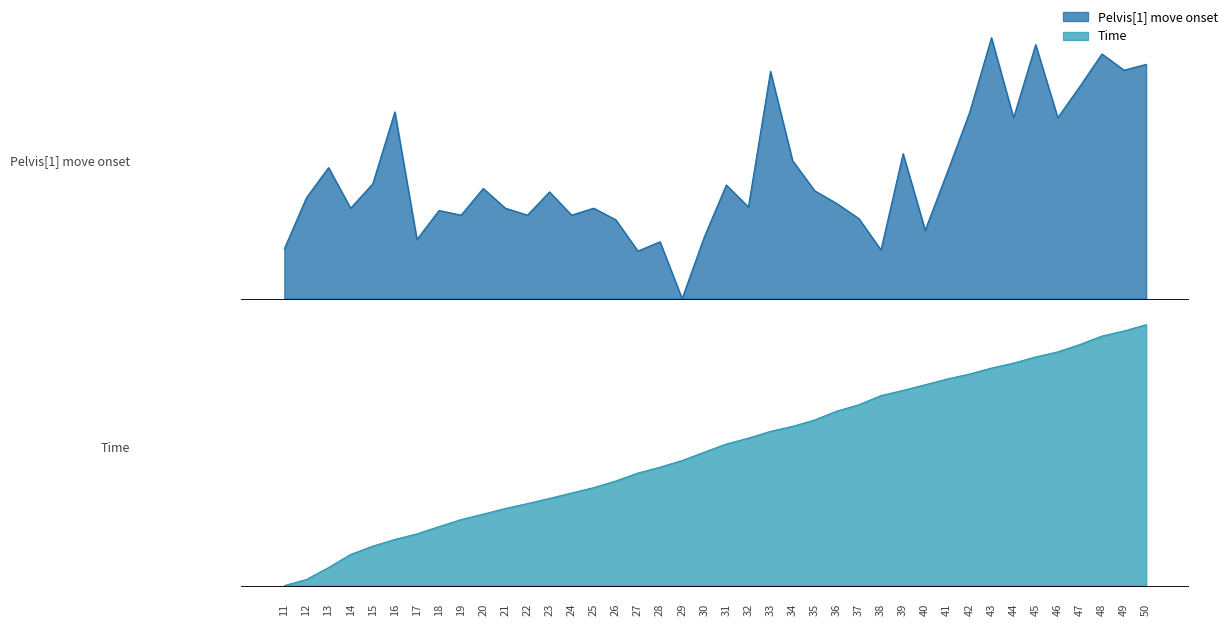

Reading left to right, list all the values displayed in this chart.

Pelvis[1] move onset: 0.2	0.4	0.5	0.3	0.4	0.7	0.2	0.3	0.3	0.4	0.3	0.3	0.4	0.3	0.3	0.3	0.2	0.2	0.0	0.2	0.4	0.4	0.9	0.5	0.4	0.4	0.3	0.2	0.6	0.3	0.5	0.7	1.0	0.7	1.0	0.7	0.8	0.9	0.9	0.9
Time: 0.0	0.0	0.1	0.1	0.2	0.2	0.2	0.2	0.3	0.3	0.3	0.3	0.3	0.4	0.4	0.4	0.4	0.5	0.5	0.5	0.5	0.6	0.6	0.6	0.6	0.7	0.7	0.7	0.7	0.8	0.8	0.8	0.8	0.9	0.9	0.9	0.9	1.0	1.0	1.0